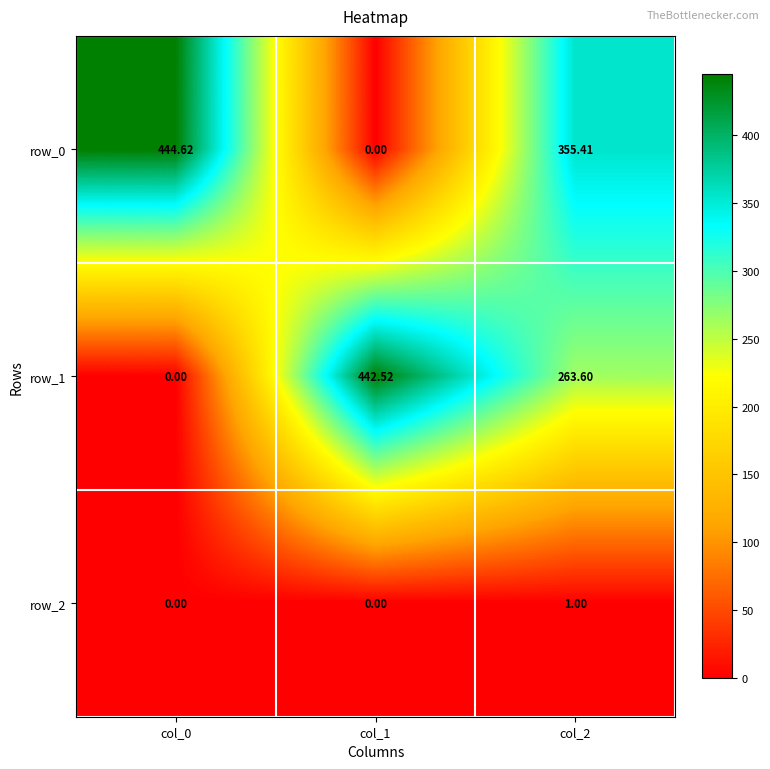

What is the difference between the maximum and second lowest values in the row_0 series?

89.2